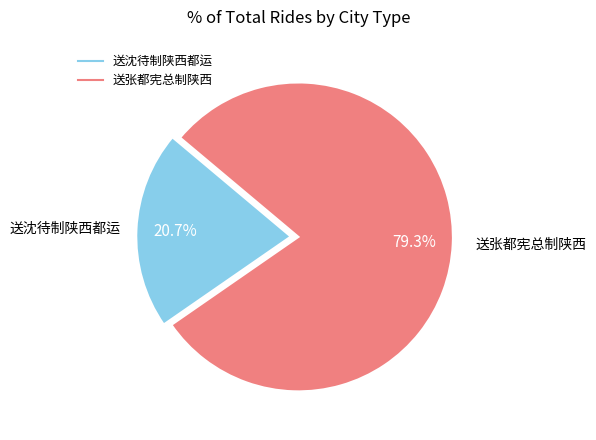

Which slice is the largest?

送张都宪总制陕西